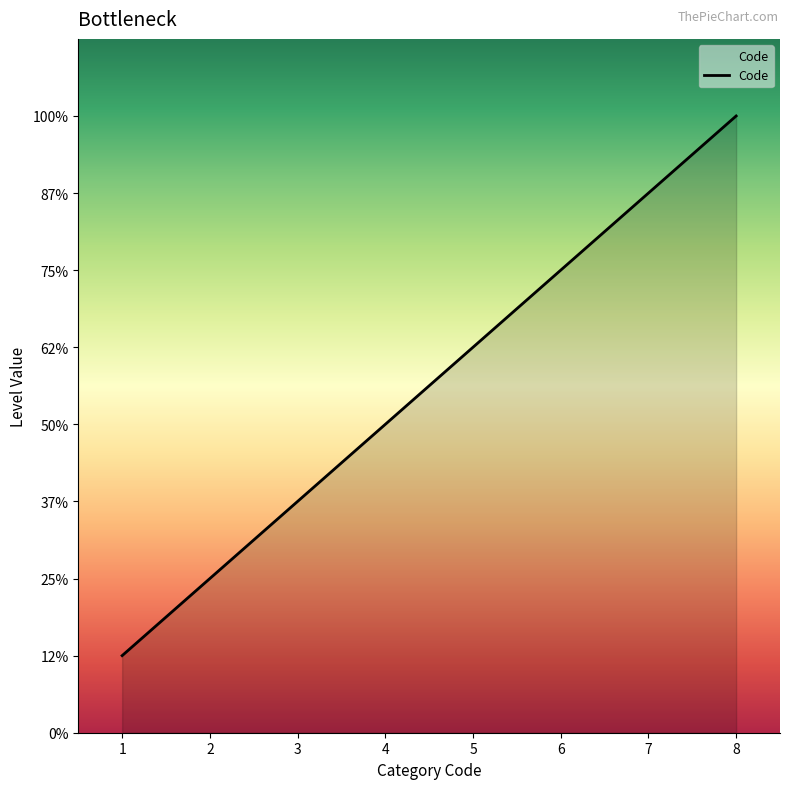

Does the chart have visible grid lines?

No